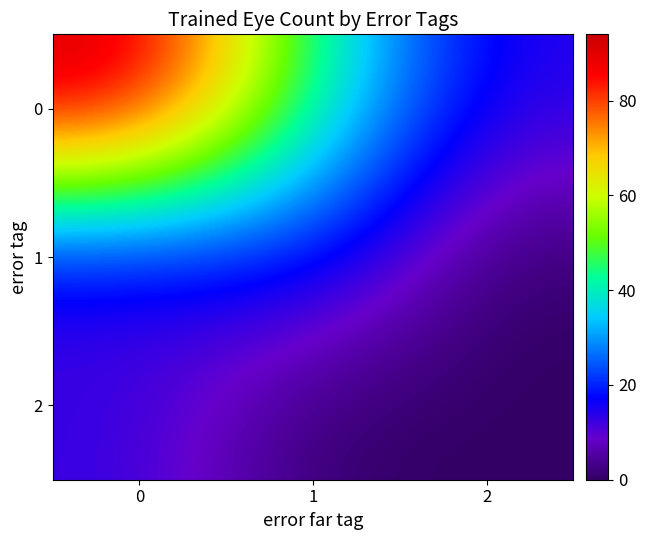

How many data points does each series have?

3